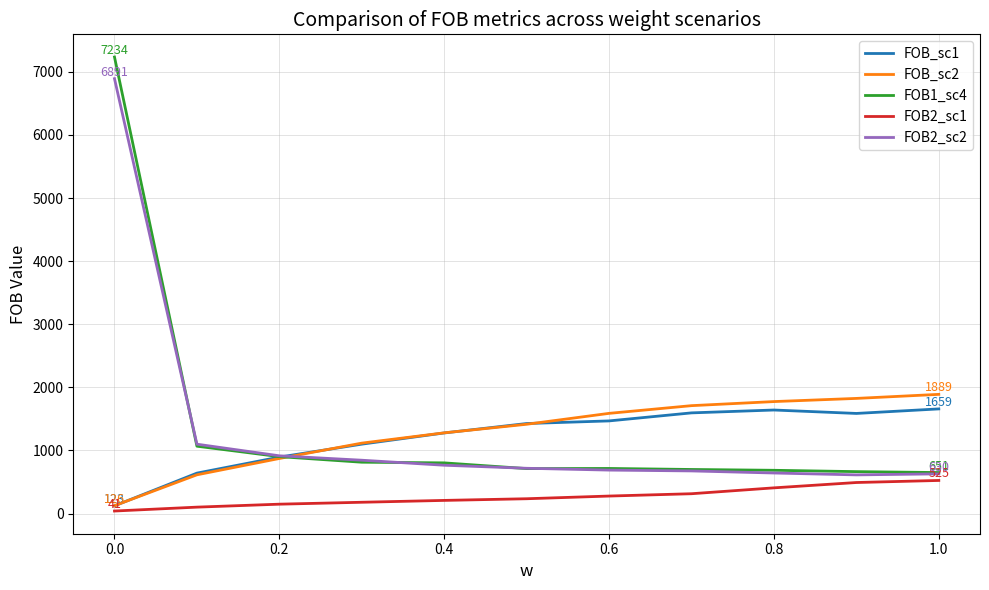

Does the chart display data point markers on the line(s)?

No